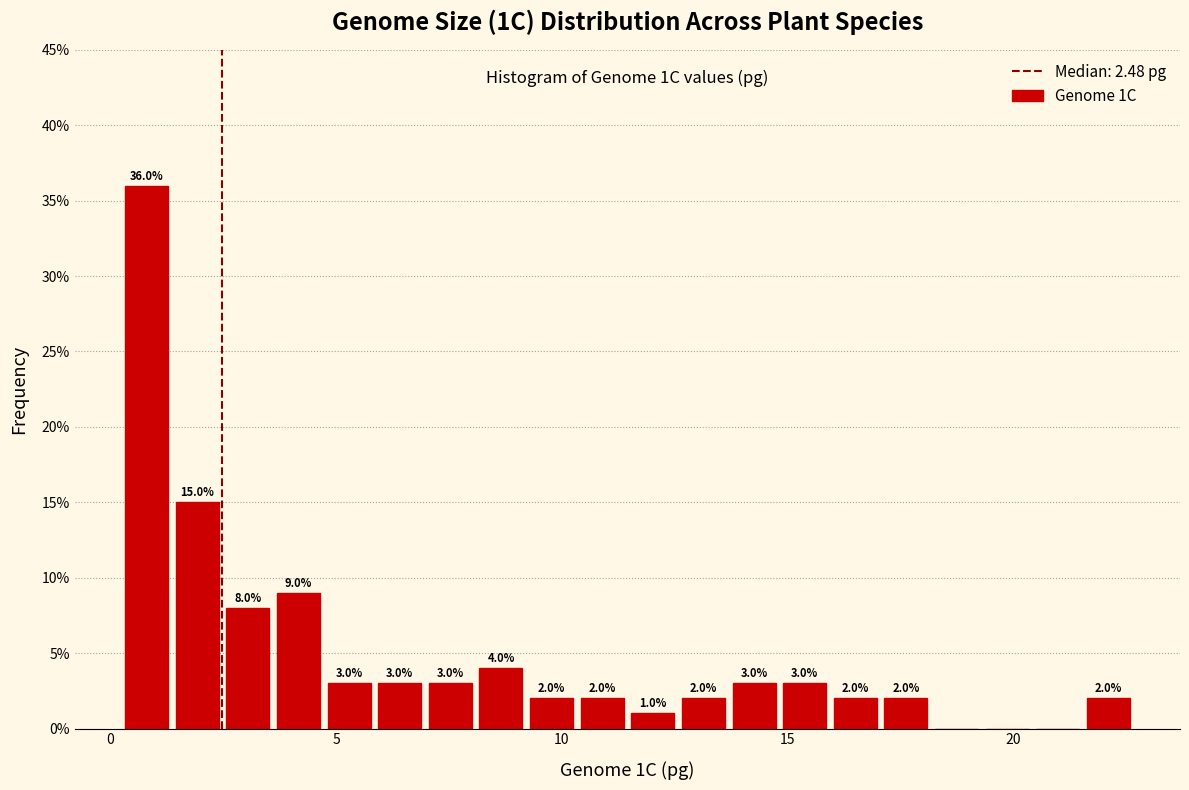

Around what value on the x-axis is the tallest bar? Give the approximate position of its centre, as read against the axis.

1.0